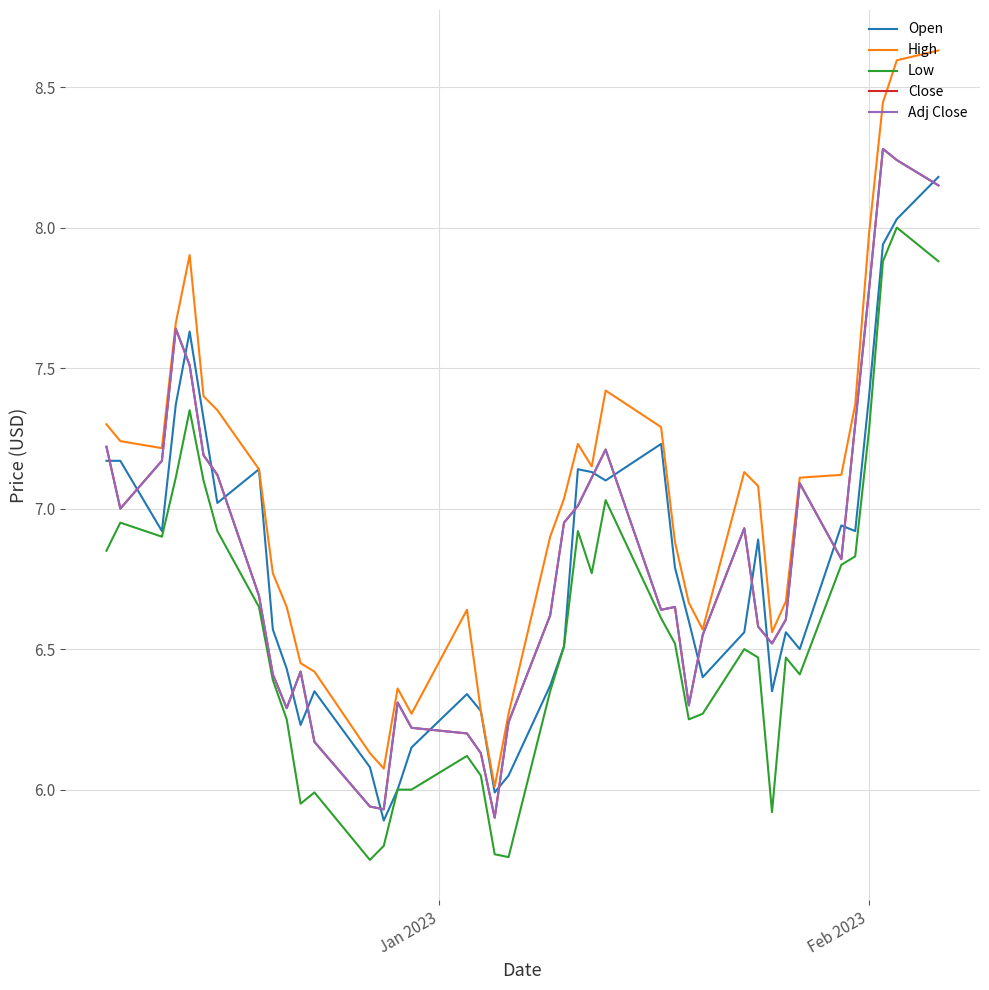

Which series has the widest spread of values?

High